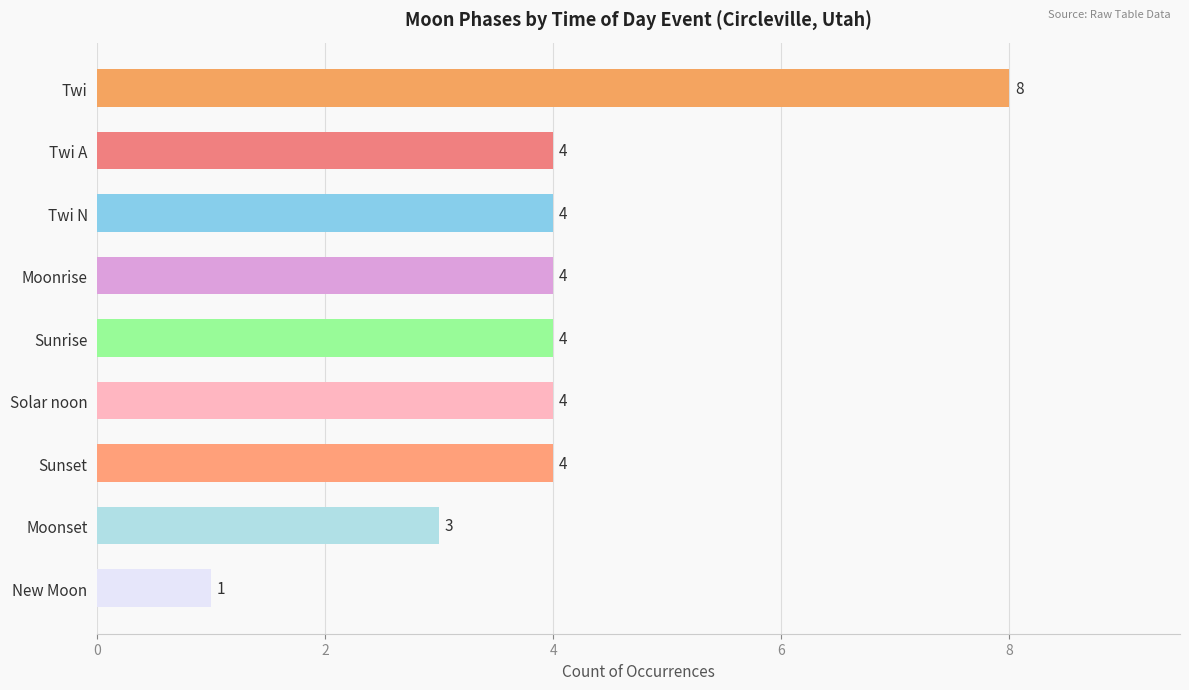

Count the values in the range 4 to 5.

6